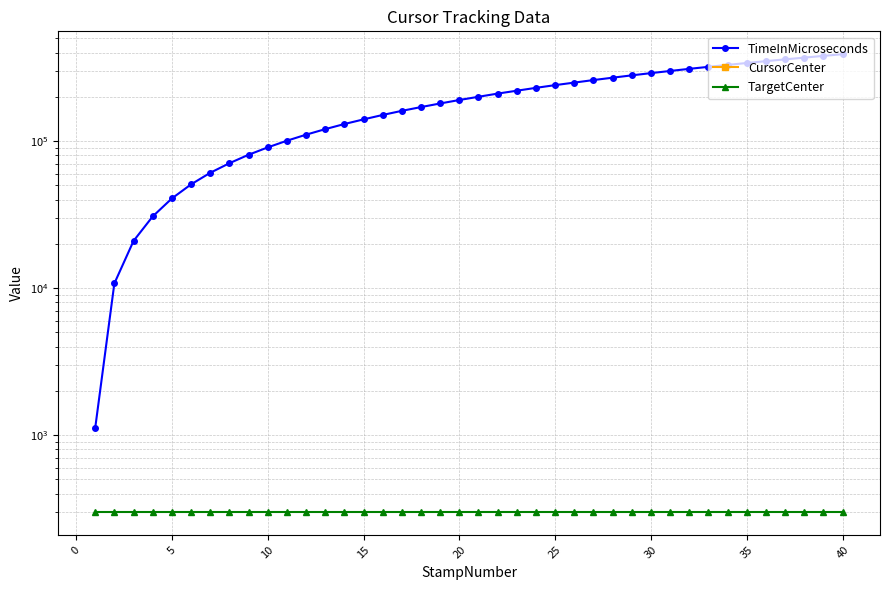

How many series are shown in this chart?

3